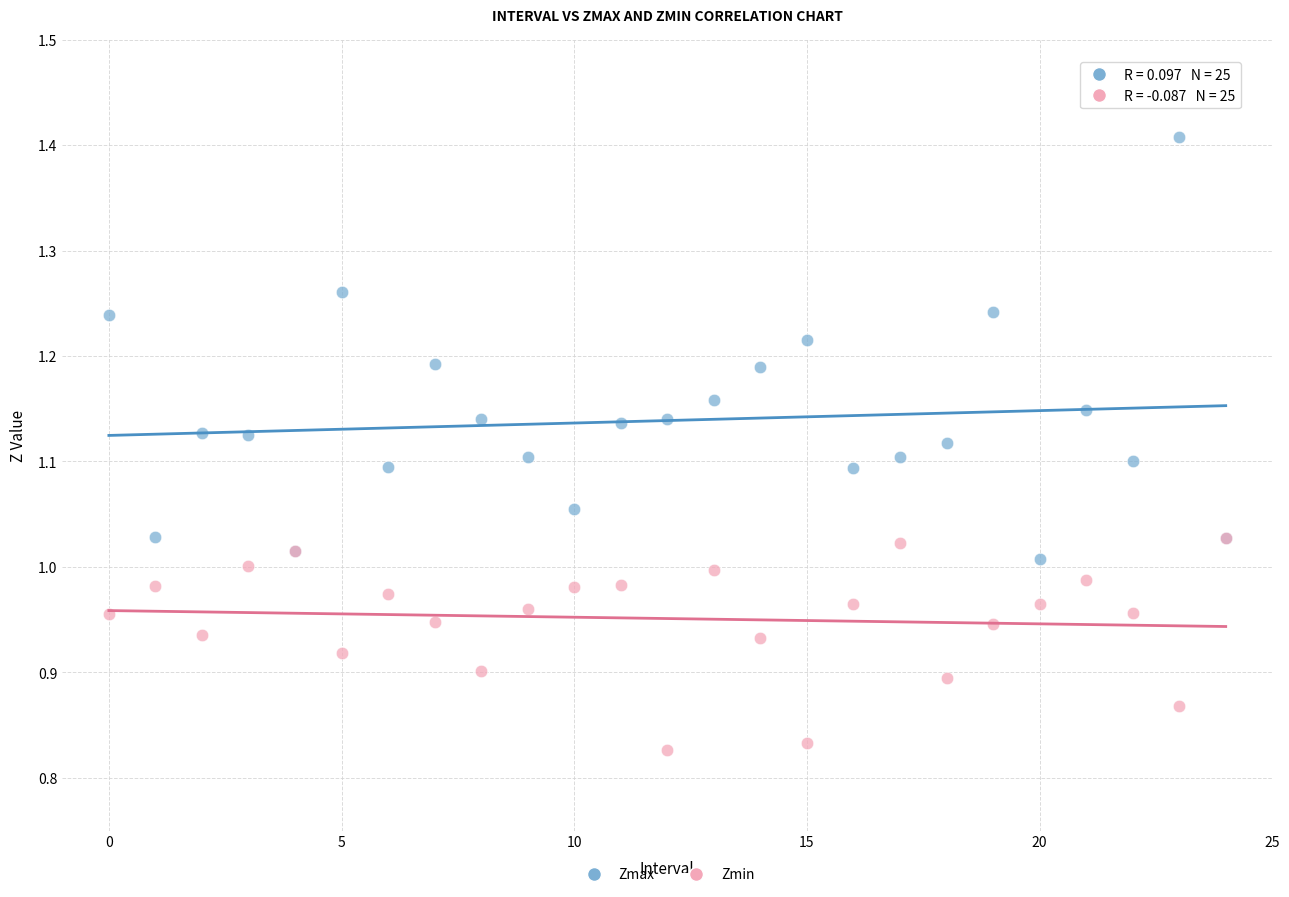

Which series has the largest Y range (max minus min)?

Zmax